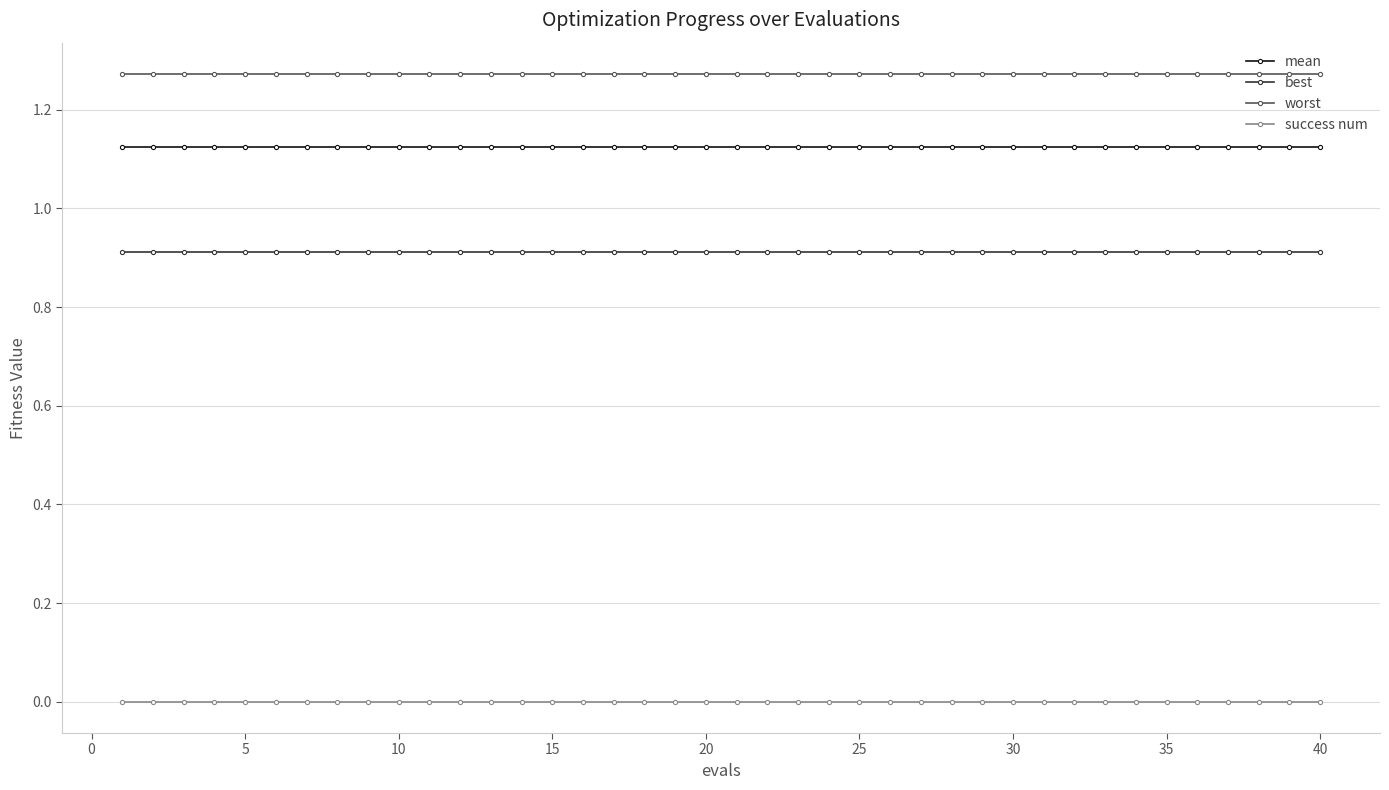

Which series has the largest total across all categories?

worst